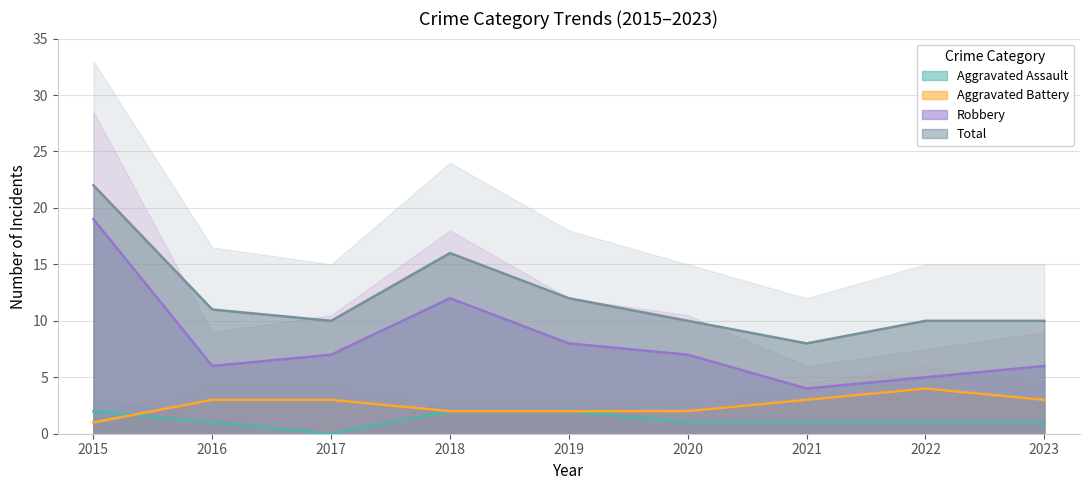

Between 2019 and 2021, which is larger?

2019